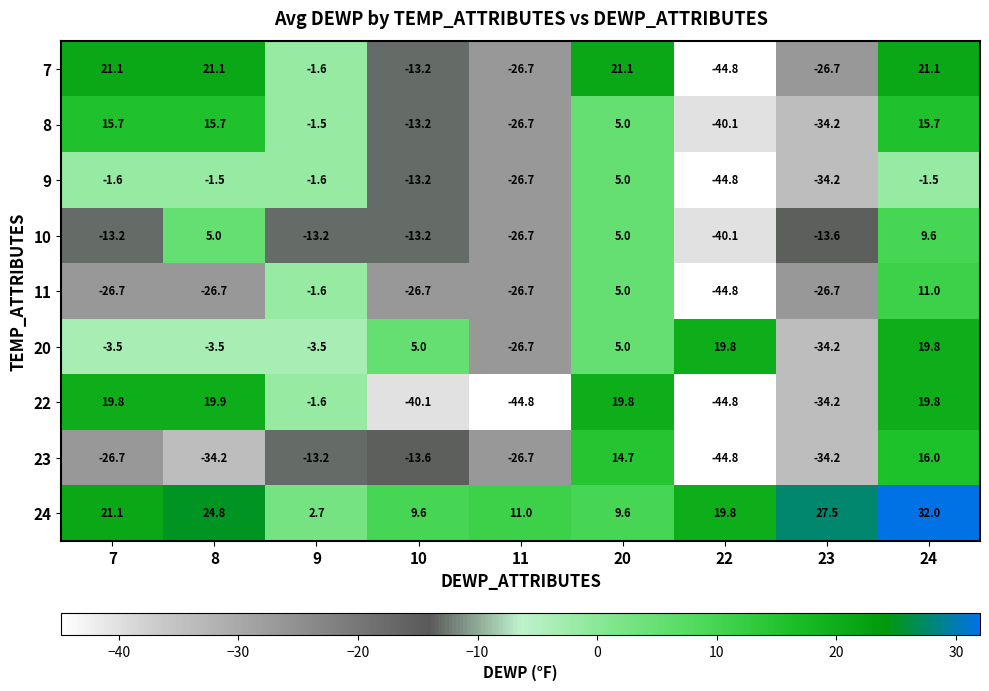

What is the difference between the maximum and second lowest values in the 22 series?

64.7